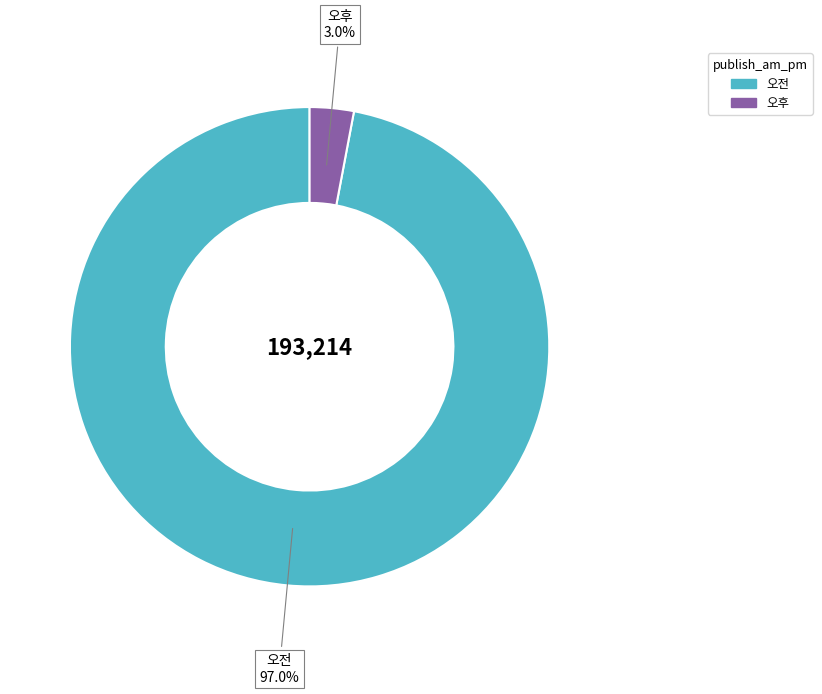

Rank the categories by value from highest to lowest.

오전, 오후